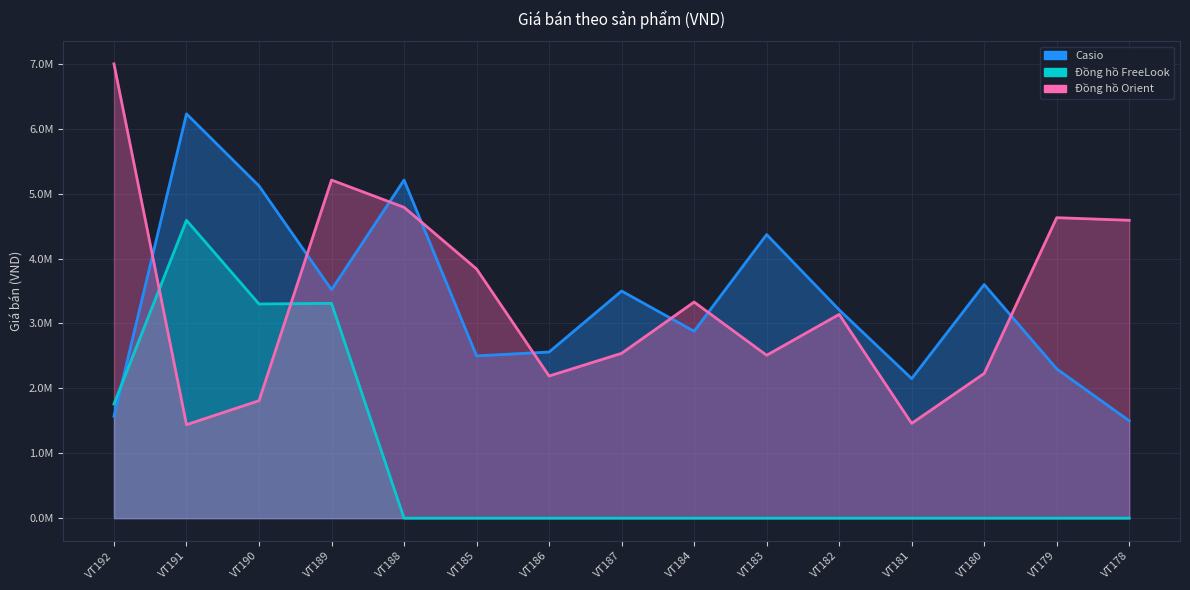

True or false: Casio has a value of 472789 at VT181.

False